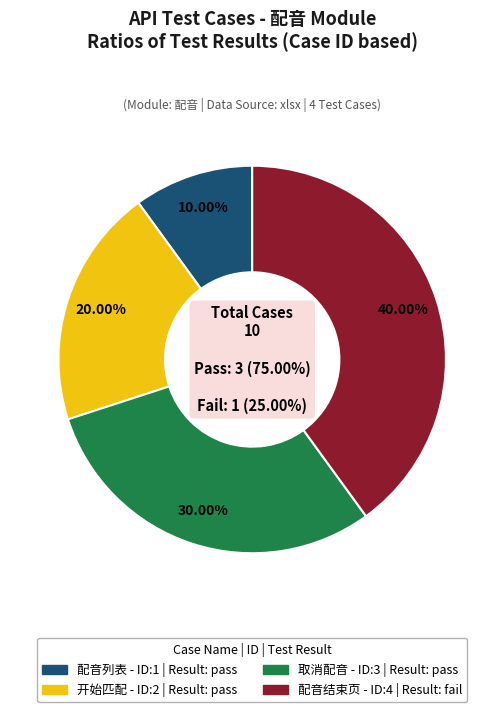

Is there a majority slice in this chart?

No